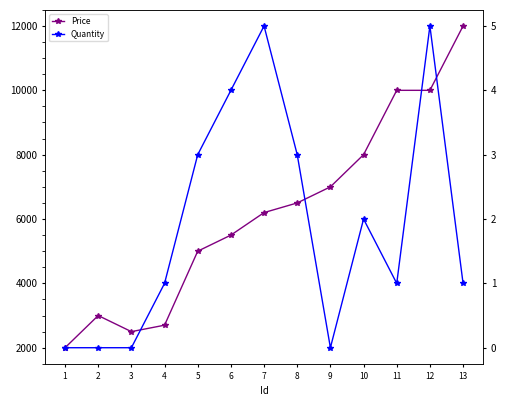

What is the value of the Price point at the 6th from the left?

5500